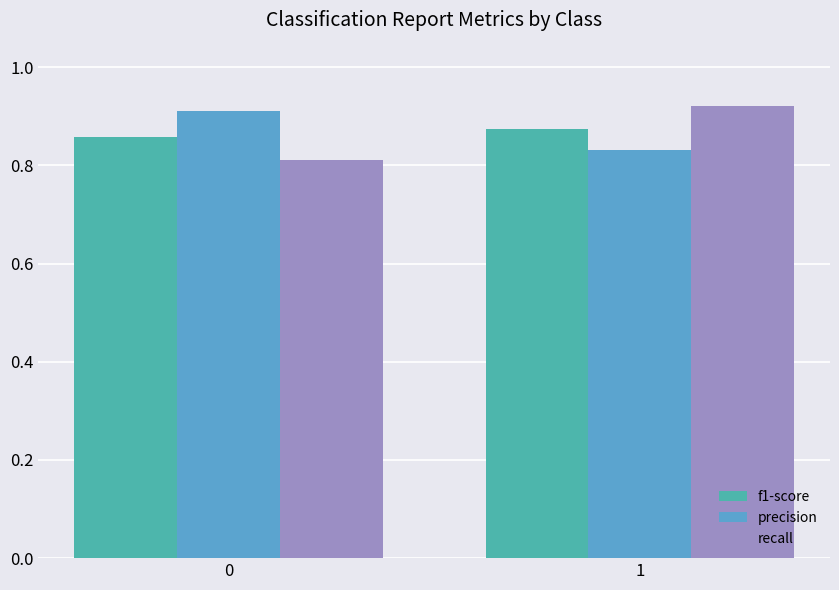

At which label does precision reach its minimum?

1